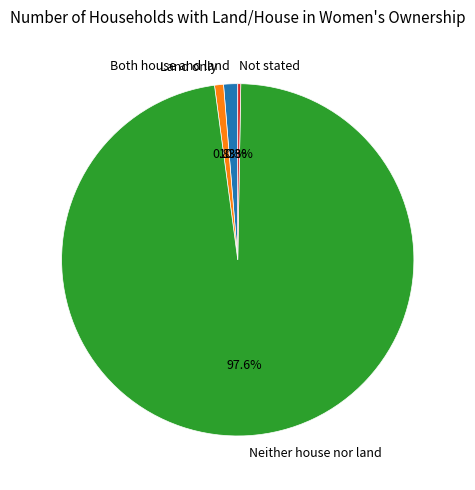

To the nearest percent, what is the difference between the Neither house nor land and Land only slice percentages?

97%